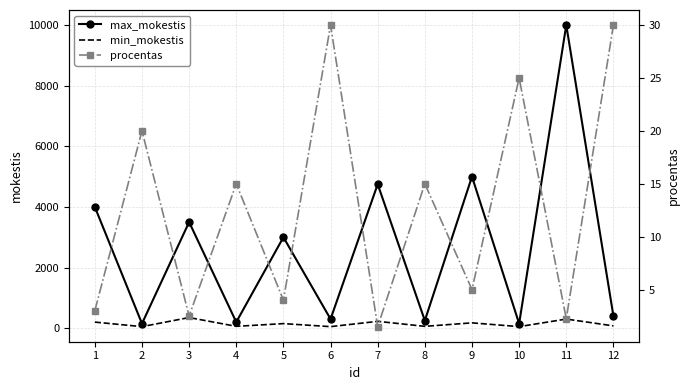

How many interior local valleys does the procentas series have?

5